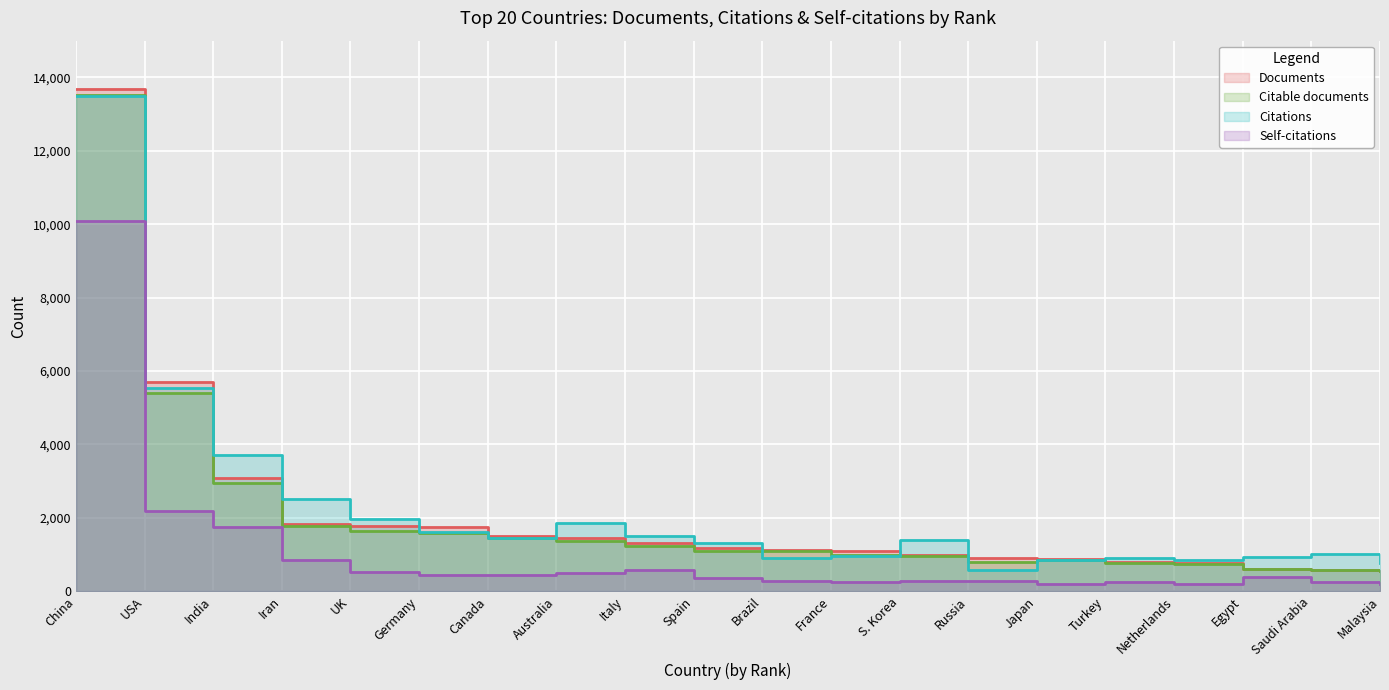

True or false: Self-citations and Citable documents cross at least once.

False